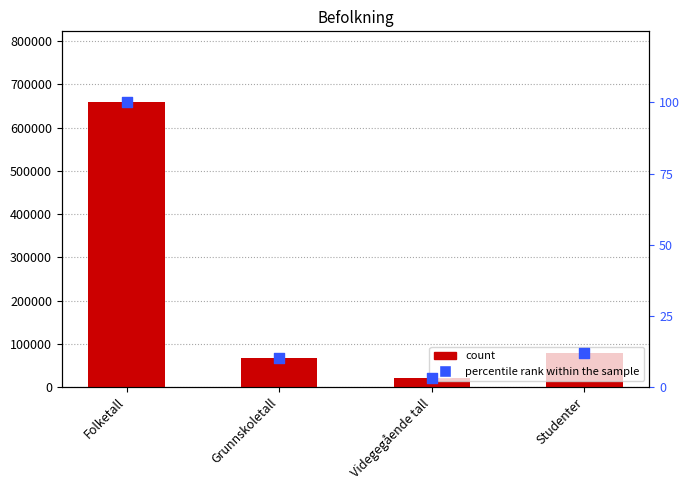

At how many categories does at least one series exceed 192023?

1